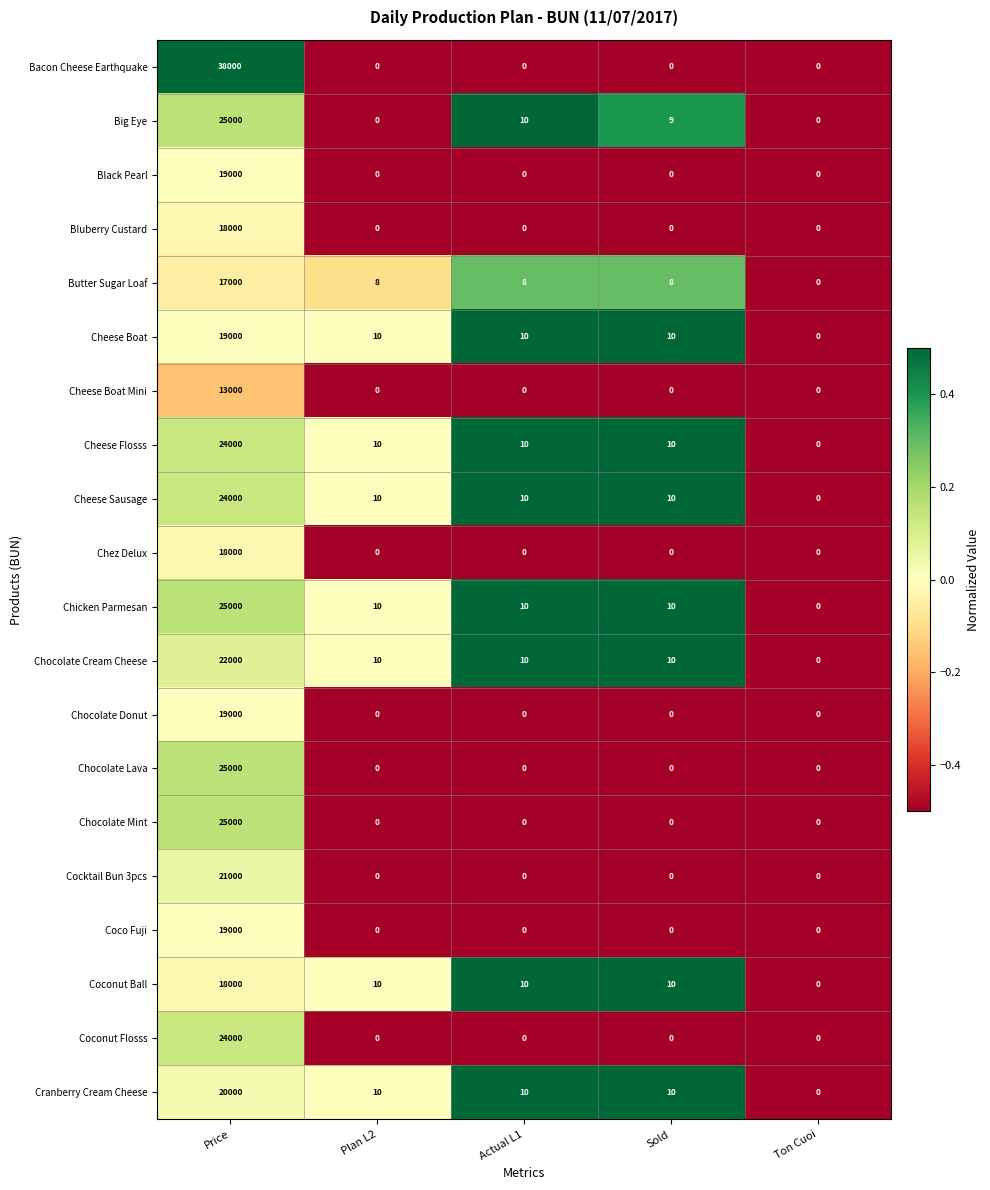

Is it true that Cocktail Bun 3pcs equals 21000 at Price?

True